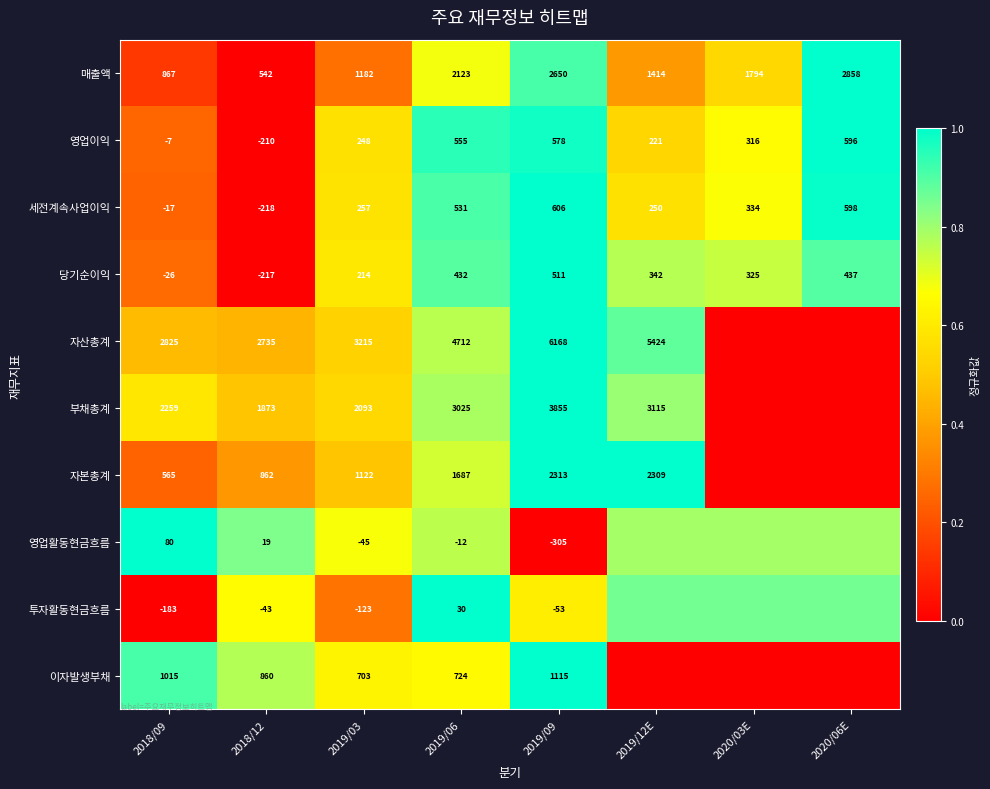

At 2019/09, list the series in order from largest to smallest.

자산총계, 부채총계, 매출액, 자본총계, 이자발생부채, 세전계속사업이익, 영업이익, 당기순이익, 투자활동현금흐름, 영업활동현금흐름